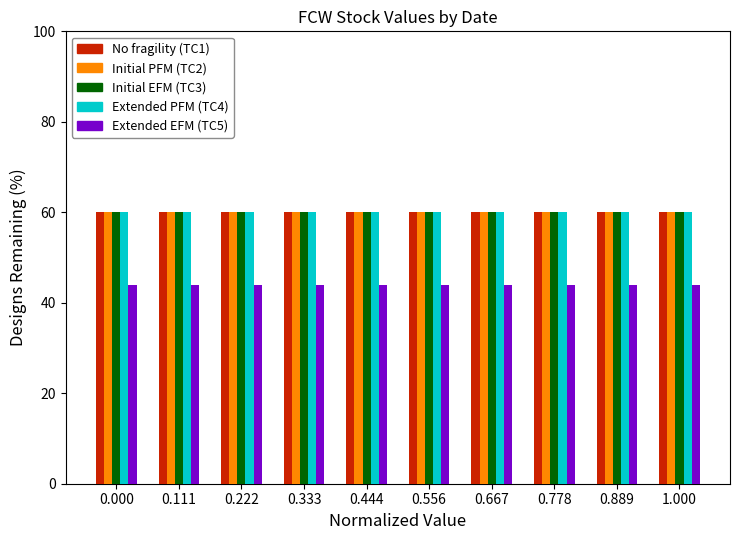

What is the total value across all series at 0.444?

284